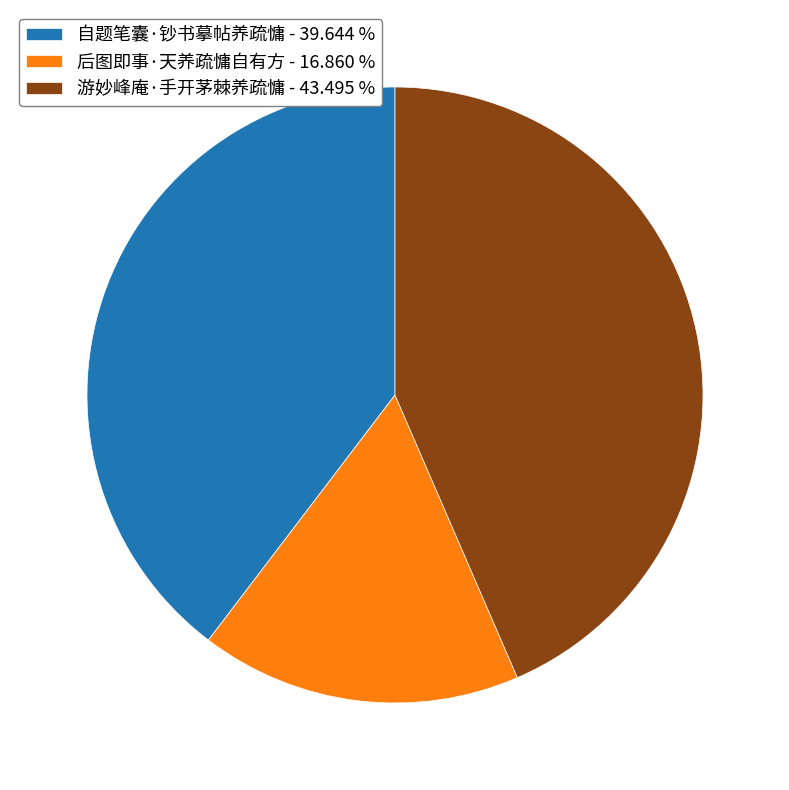

What is the smallest slice in the pie chart?

后图即事·天养疏慵自有方